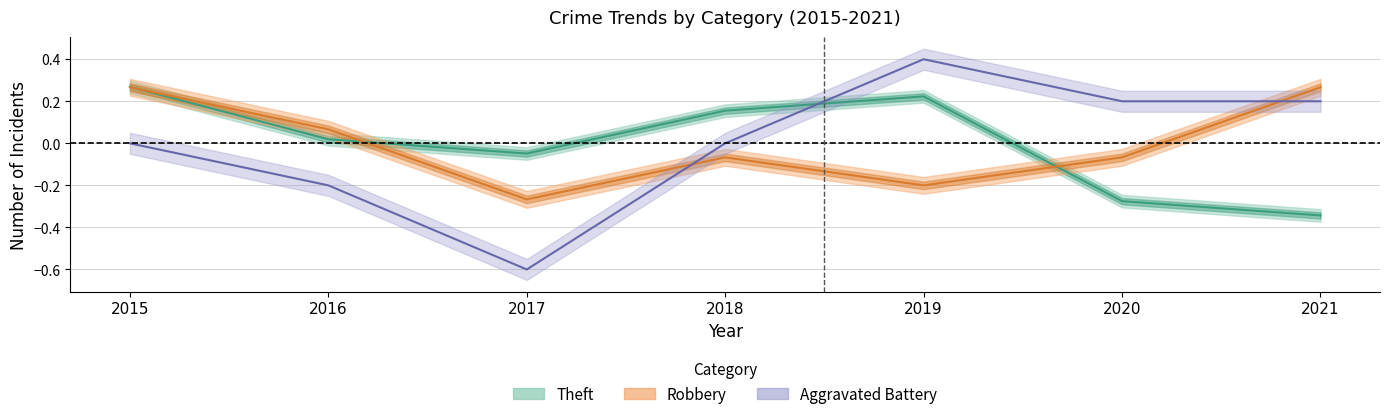

True or false: Robbery has a value of -0.3 at 2017.

True